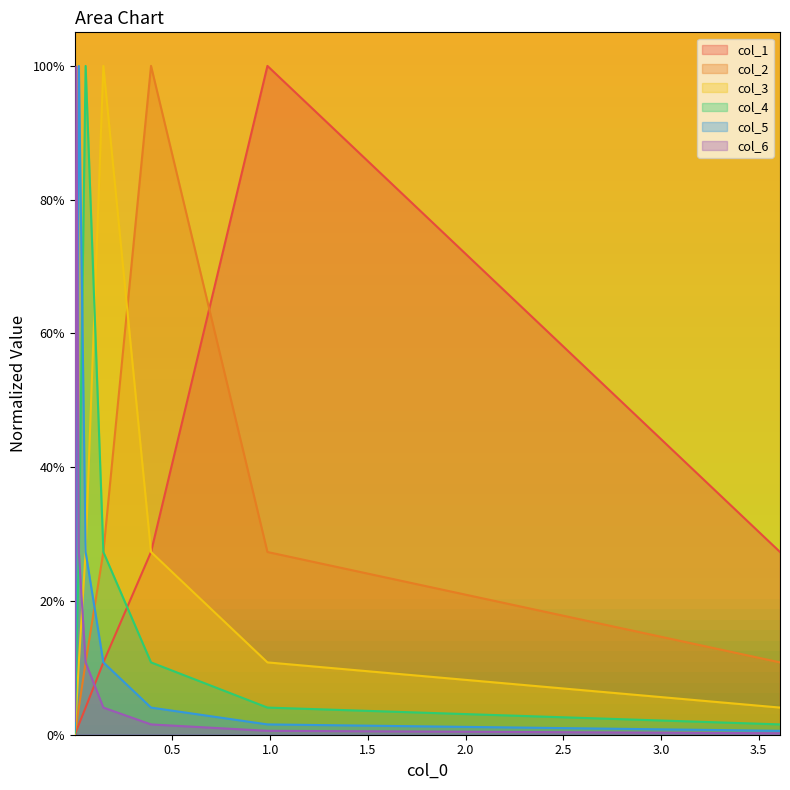

True or false: col_3 and col_2 intersect in this chart.

True